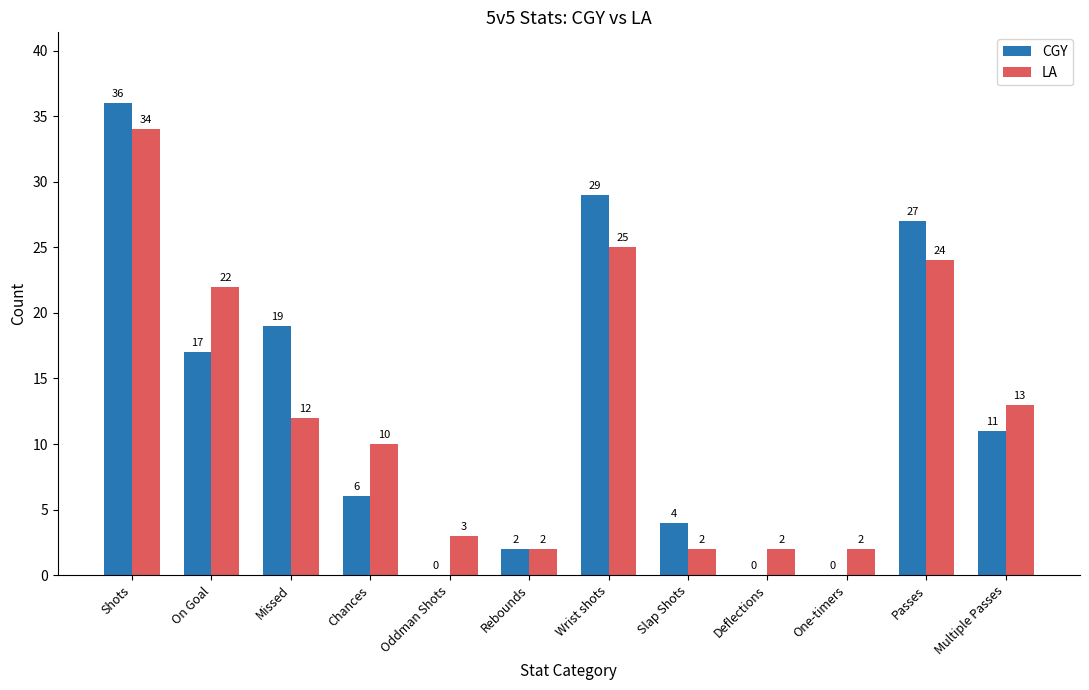

What are all the series names shown in the legend?

CGY, LA